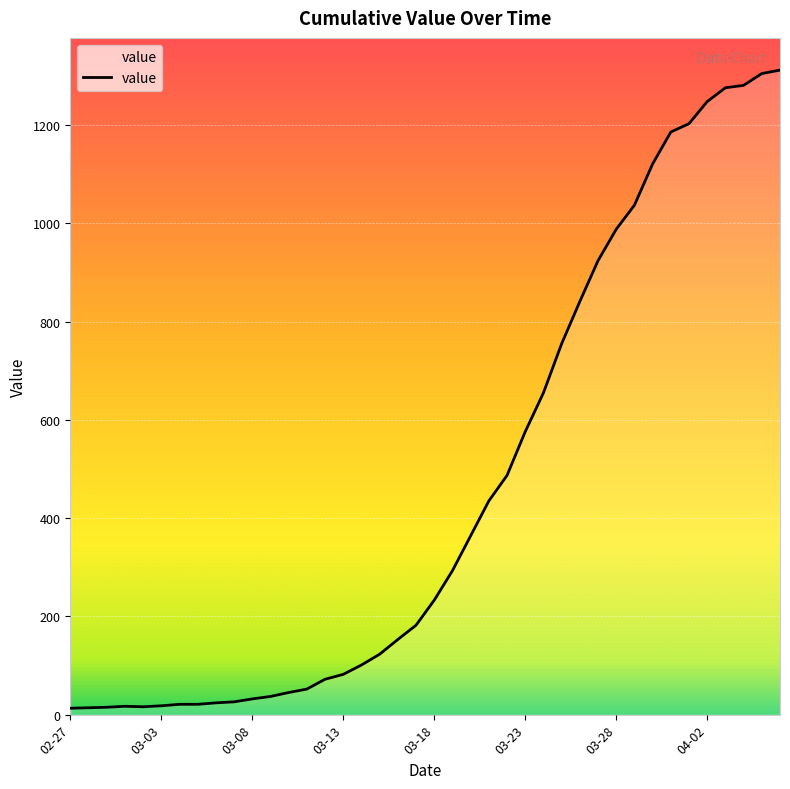

What is the maximum value shown in the chart?

1312